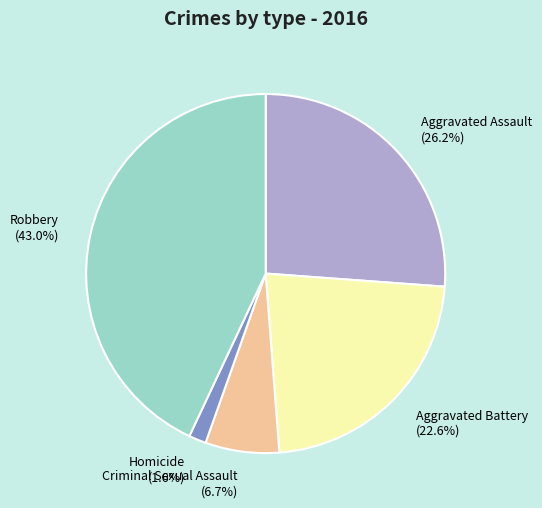

The Homicide slice represents 7% of the pie. True or false?

False